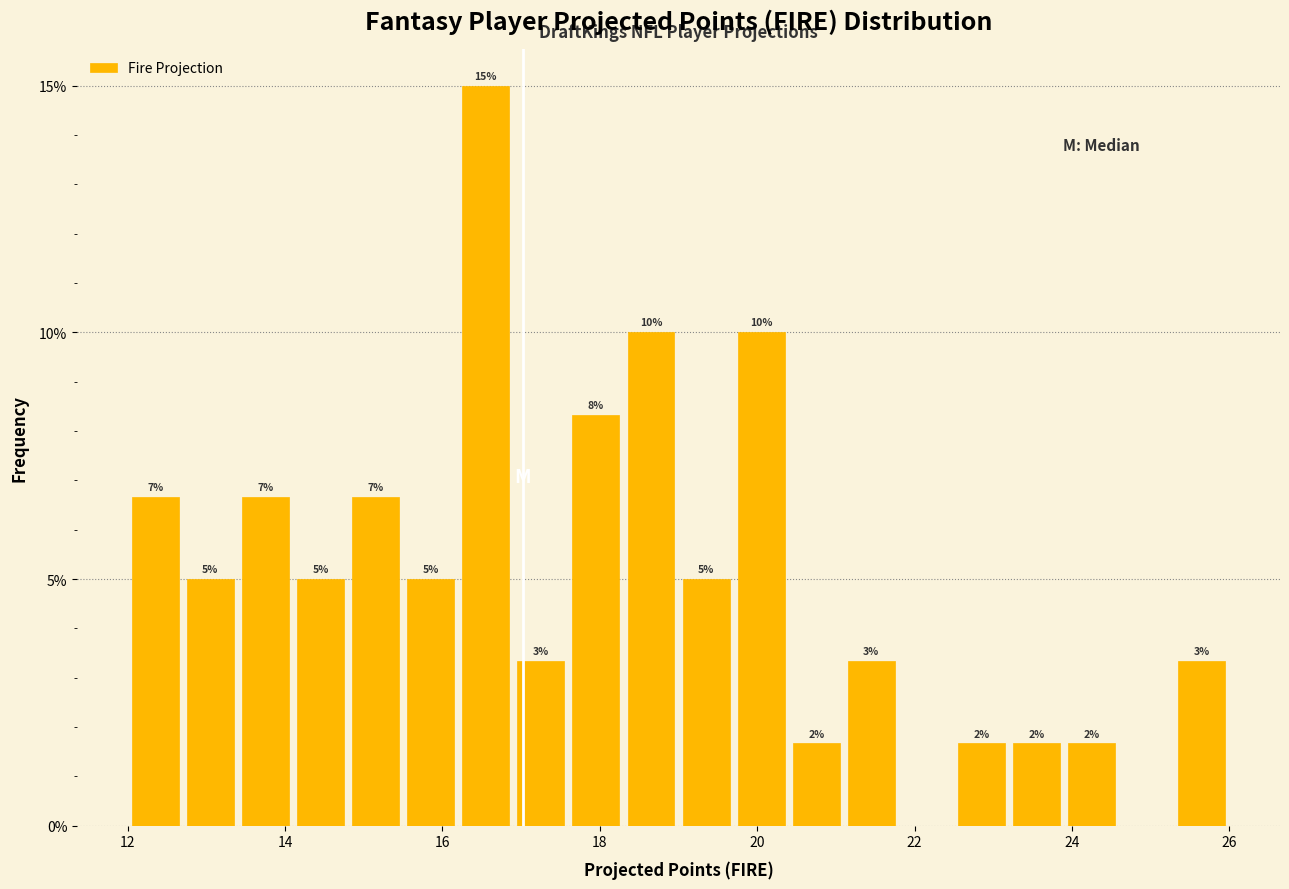

Around what value on the x-axis is the tallest bar? Give the approximate position of its centre, as read against the axis.

16.6